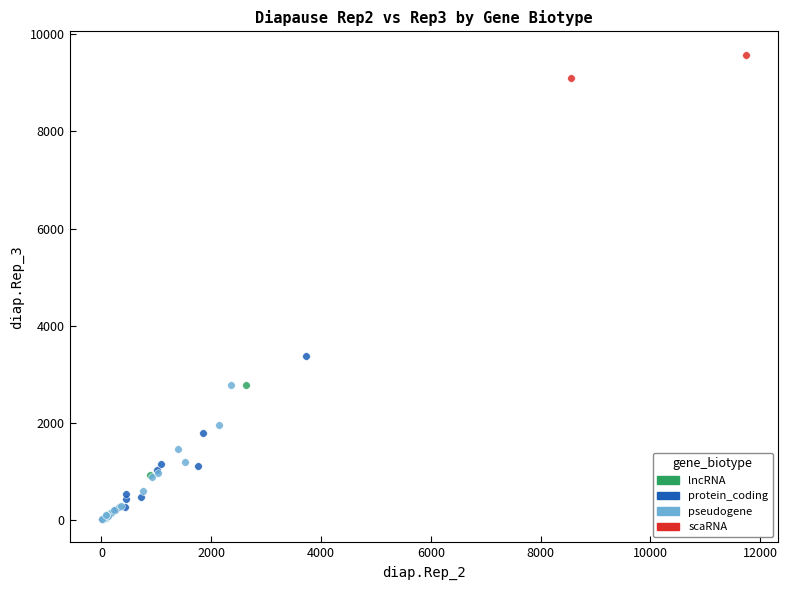

What are all the series names shown in the legend?

lncRNA, protein_coding, pseudogene, scaRNA